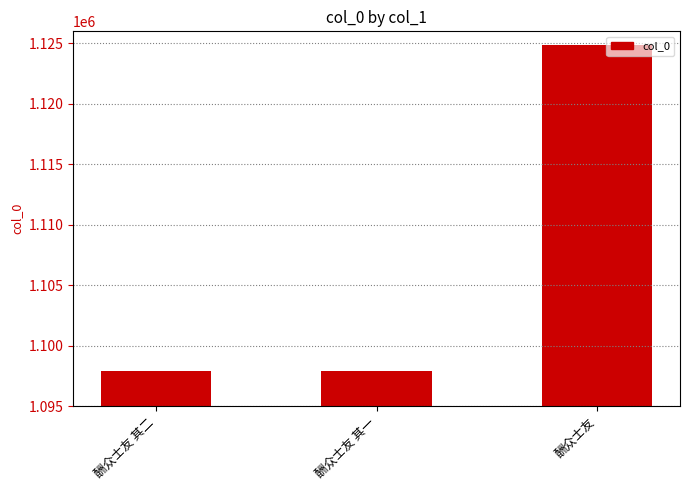

What is the difference between the maximum and second lowest values?

26998